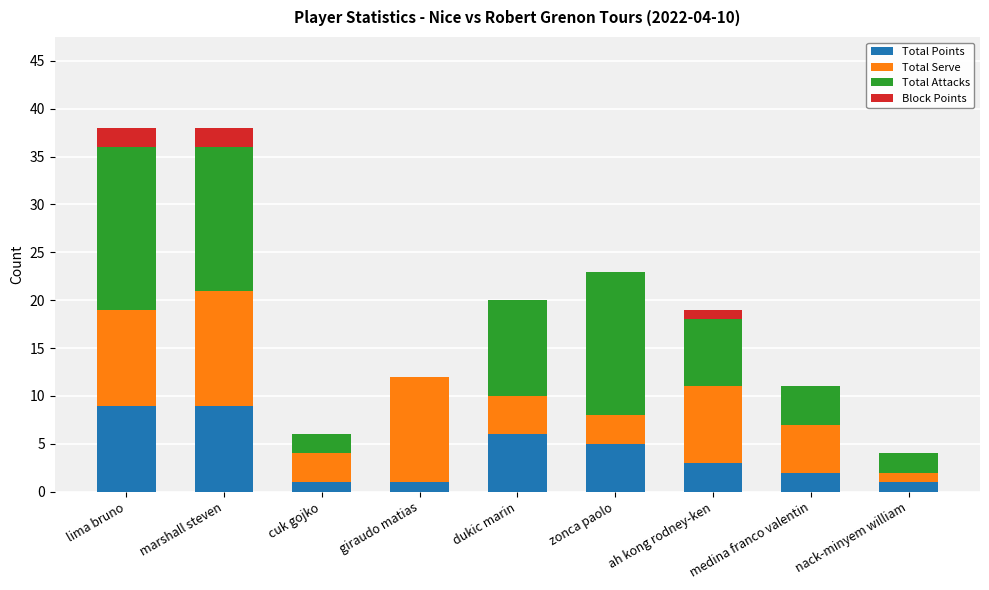

What is the total value across all series at nack-minyem william?

4